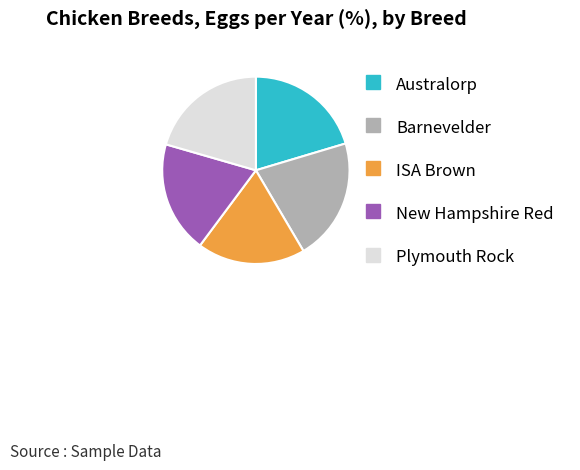

True or false: ISA Brown accounts for 19% of the total.

True